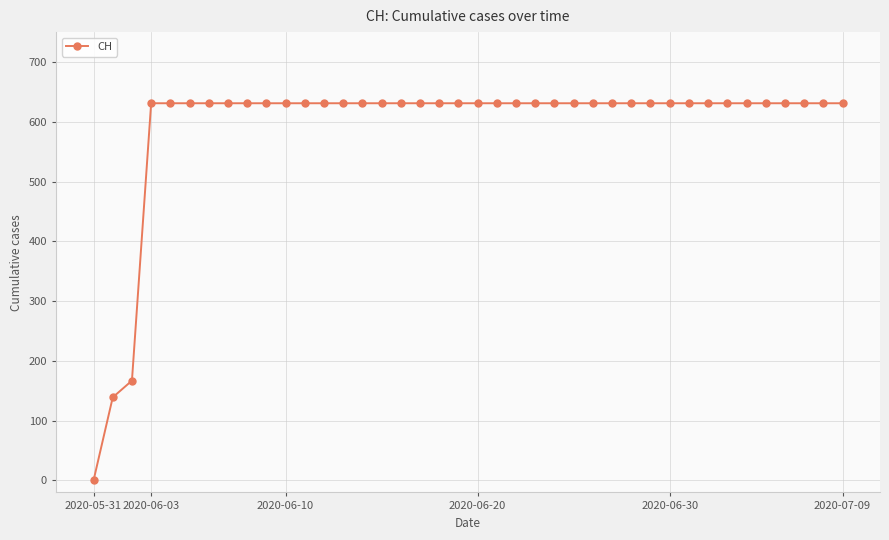

Reading right to left, transcribe all the data shown in this chart.

631	631	631	631	631	631	631	631	631	631	631	631	631	631	631	631	631	631	631	631	631	631	631	631	631	631	631	631	631	631	631	631	631	631	631	631	631	167	139	0